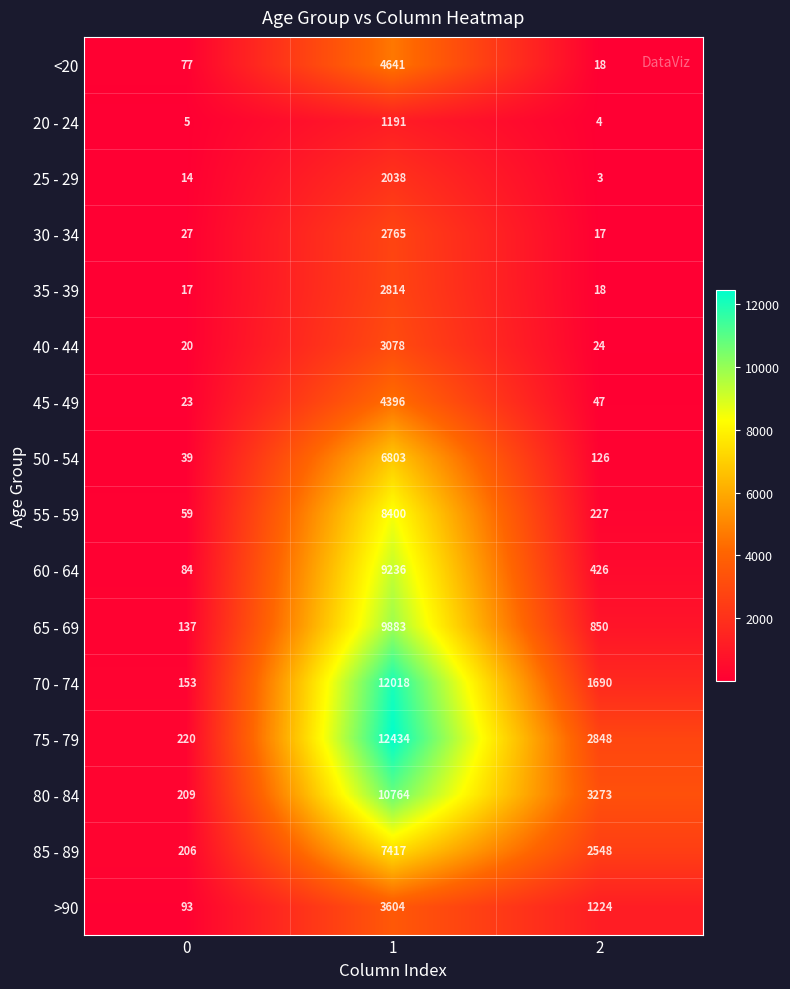

At which category is the sum across all series the highest?

1